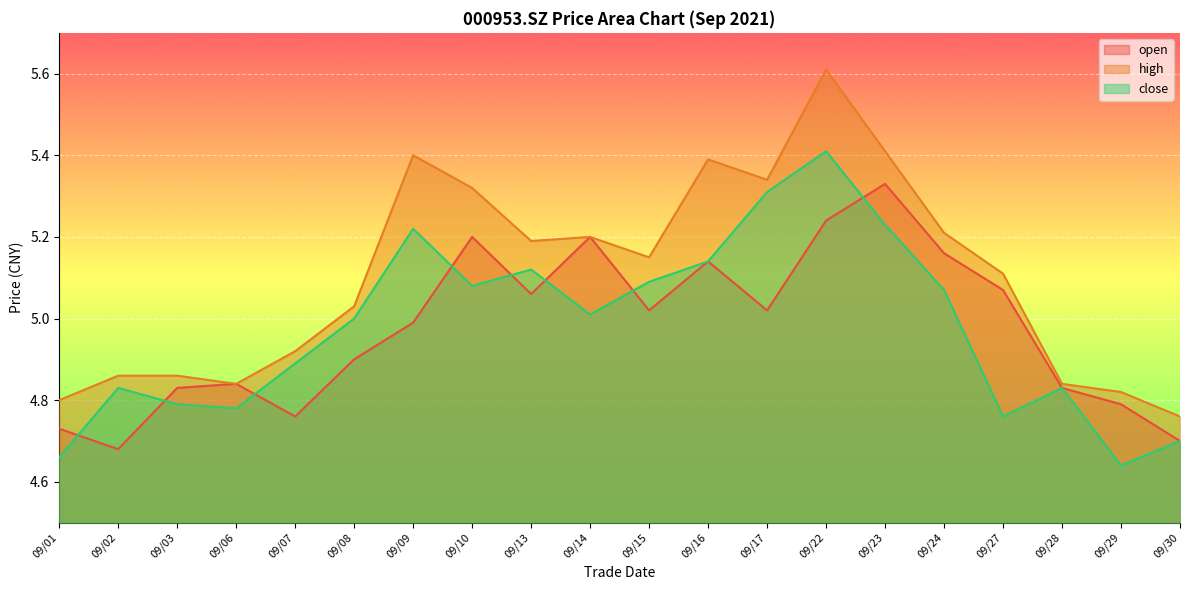

How many data points in open are less than 5?

10